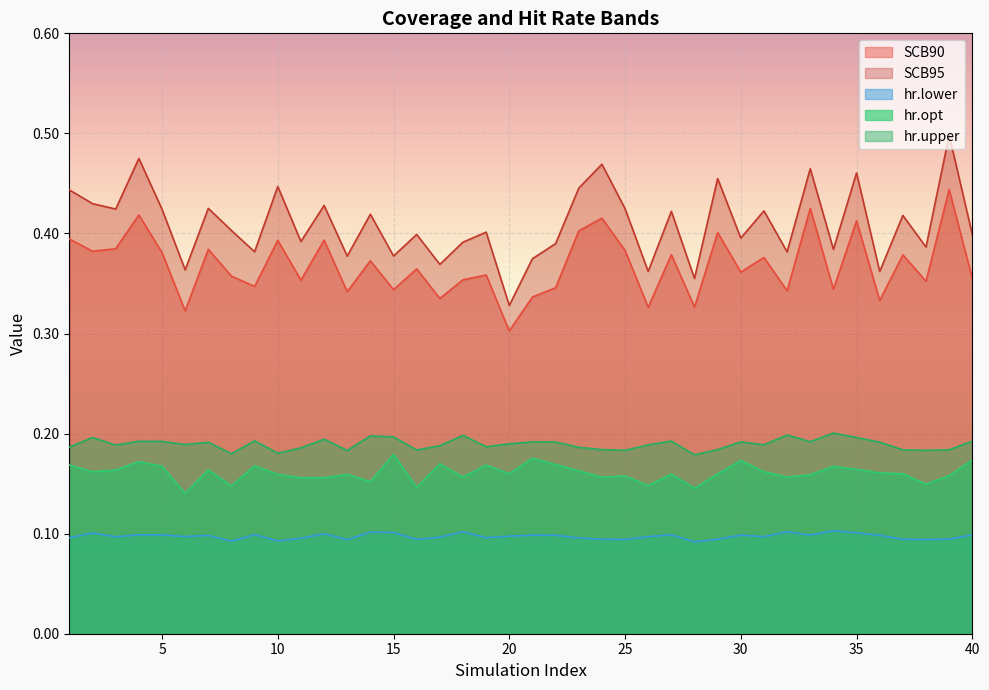

What is the sum of all hr.lower values?

3.9